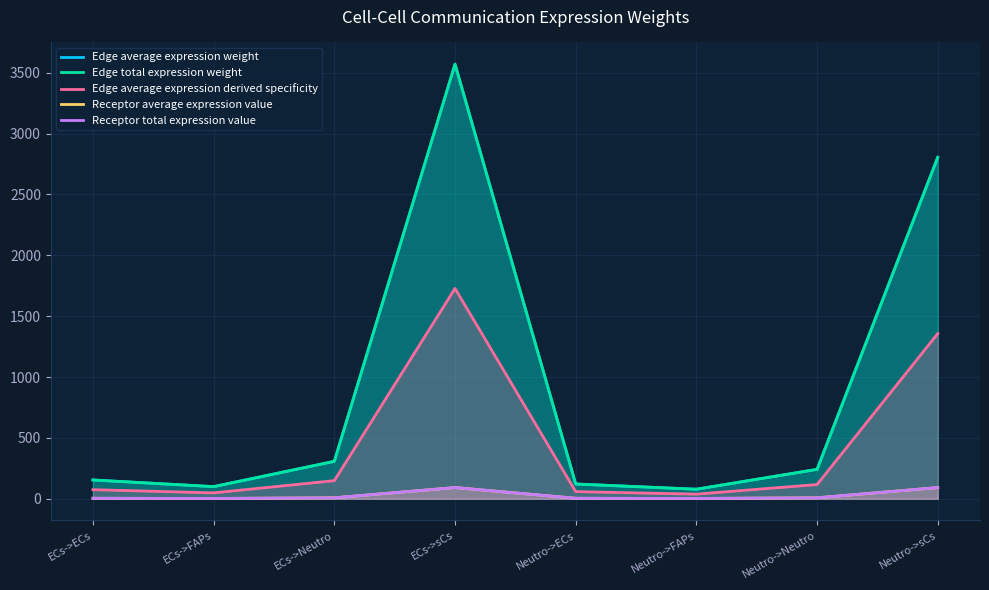

The value of Receptor average expression value at Neutro->ECs is 4.0. True or false?

True